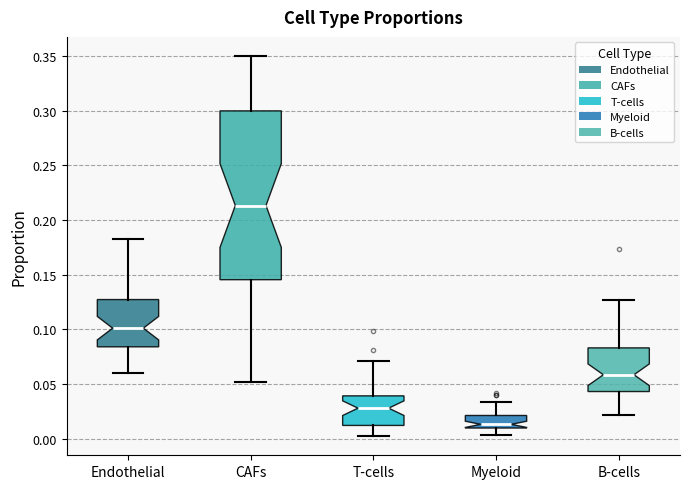

Which box has the lowest median line?

Myeloid